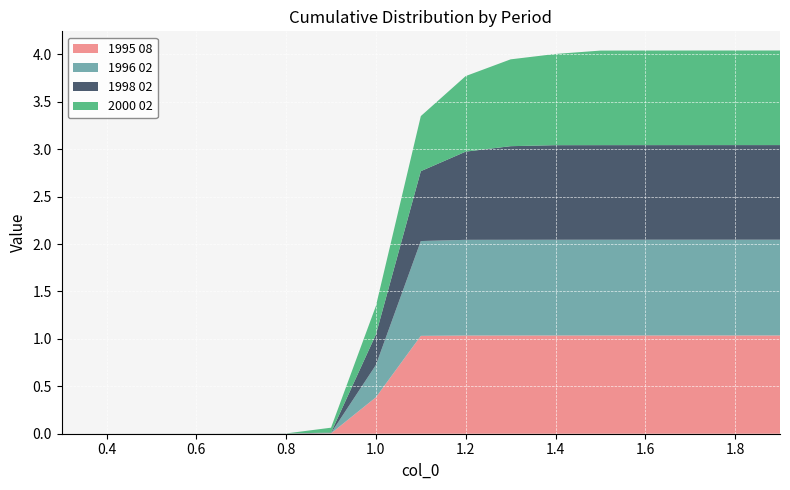

Reading left to right, transcribe all the data shown in this chart.

1995 08: 0.0	0.0	0.0	0.0	0.0	0.0	0.0	0.4	1.0	1.0	1.0	1.0	1.0	1.0	1.0	1.0	1.0
1996 02: 0.0	0.0	0.0	0.0	0.0	0.0	0.0	0.3	1.0	1.0	1.0	1.0	1.0	1.0	1.0	1.0	1.0
1998 02: 0.0	0.0	0.0	0.0	0.0	0.0	0.0	0.3	0.7	0.9	1.0	1.0	1.0	1.0	1.0	1.0	1.0
2000 02: 0.0	0.0	0.0	0.0	0.0	0.0	0.1	0.3	0.6	0.8	0.9	1.0	1.0	1.0	1.0	1.0	1.0